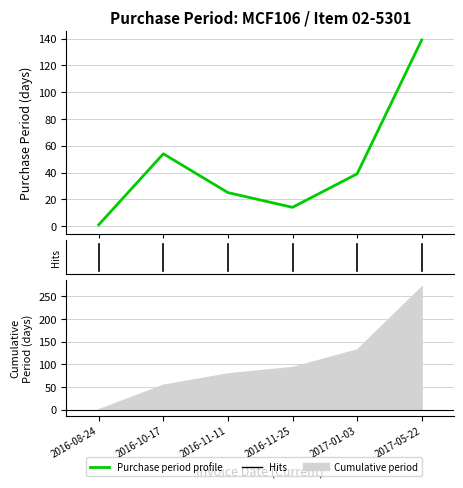

What position from the right is 2017-01-03?

2